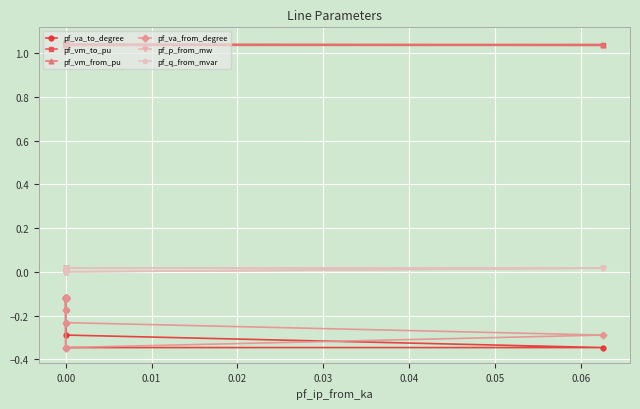

Reading right to left, extract all data points from this chart.

pf_va_to_degree: -0.1	-0.3	-0.3	-0.3	-0.3	-0.2	-0.1	-0.1	-0.1	-0.1	-0.1	-0.1	-0.1	-0.1	-0.1	-0.1	-0.1	-0.2
pf_vm_to_pu: 1.0	1.0	1.0	1.0	1.0	1.0	1.0	1.0	1.0	1.0	1.0	1.0	1.0	1.0	1.0	1.0	1.0	1.0
pf_vm_from_pu: 1.0	1.0	1.0	1.0	1.0	1.0	1.0	1.0	1.0	1.0	1.0	1.0	1.0	1.0	1.0	1.0	1.0	1.0
pf_va_from_degree: -0.1	-0.3	-0.3	-0.3	-0.2	-0.2	-0.1	-0.1	-0.1	-0.1	-0.1	-0.1	-0.1	-0.1	-0.1	-0.1	-0.1	-0.1
pf_p_from_mw: 0.0	-0.0	-0.0	0.0	0.0	0.0	0.0	0.0	0.0	0.0	0.0	0.0	0.0	0.0	0.0	0.0	0.0	0.0
pf_q_from_mvar: 0.0	0.0	0.0	0.0	0.0	0.0	0.0	0.0	0.0	0.0	0.0	0.0	0.0	0.0	0.0	0.0	0.0	0.0